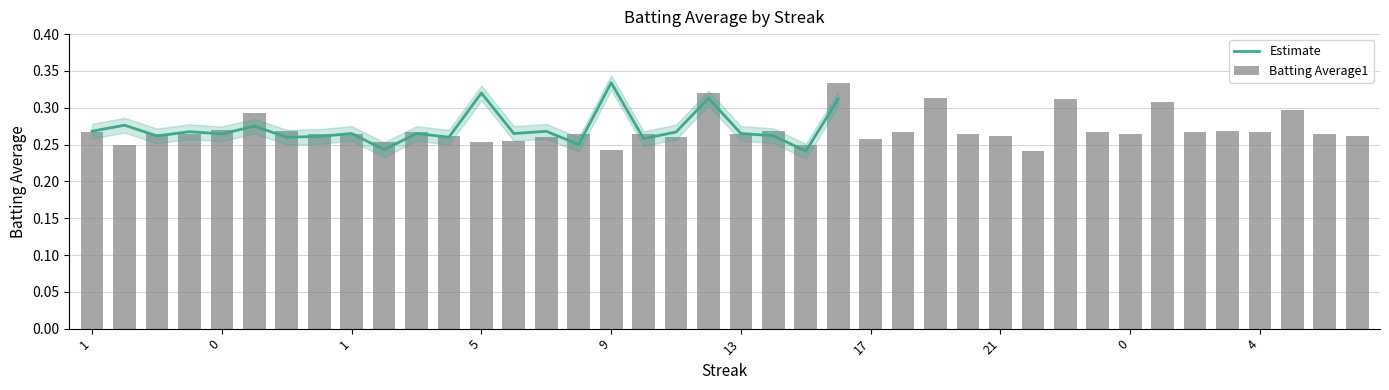

Rank the categories by value from lowest to highest.

22, 9, 0, 15, 5, 2, 6, 17, 7, 11, 4, 21, 7, 2, 1, 0, 1, 8, 10, 13, 20, 0, 6, 1, 3, 18, 0, 2, 4, 0, 14, 3, 0, 0, 5, 1, 23, 19, 12, 16